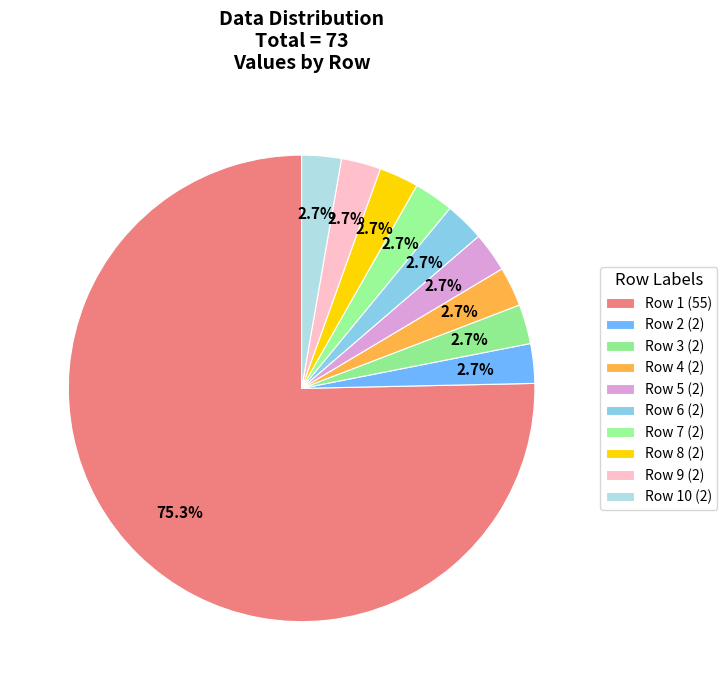

Count the number of slices in the pie.

10